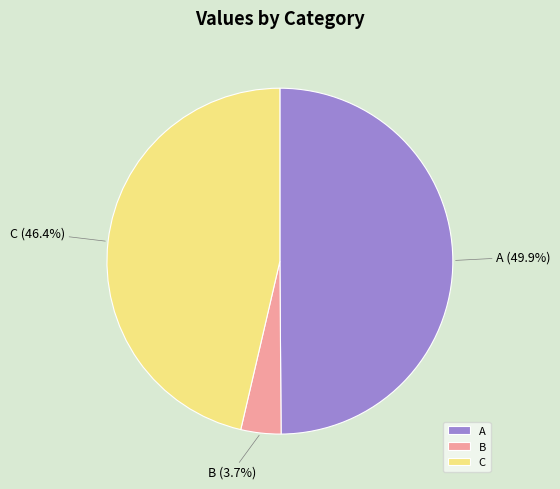

Which category has the biggest portion of the pie?

A